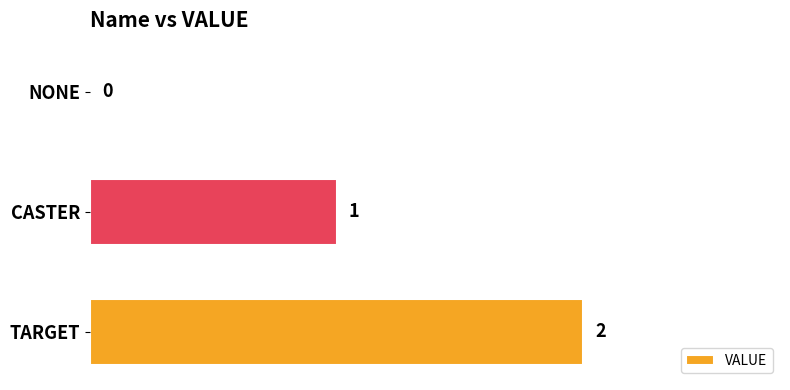

The value at TARGET is 3. True or false?

False